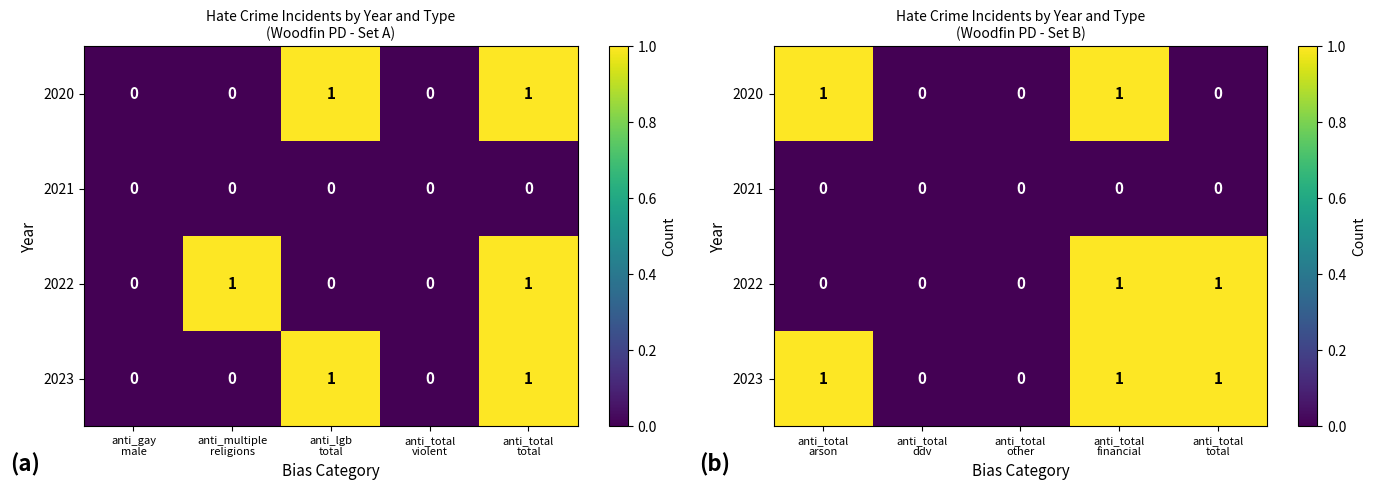

At how many categories does at least one series exceed 0?

3